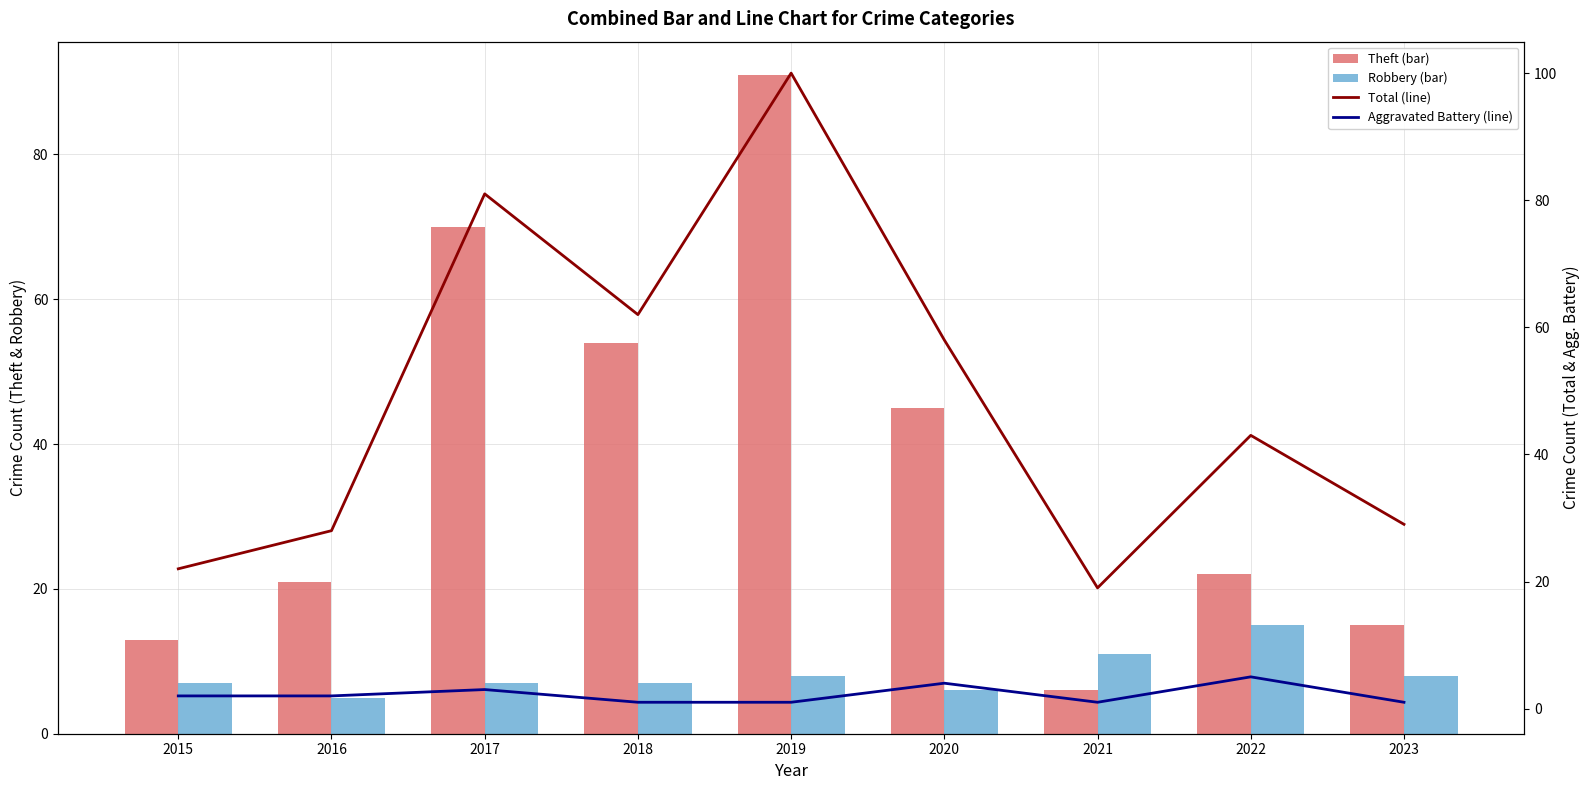

Reading left to right, extract all data points from this chart.

Theft (bar): 2015=13	2016=21	2017=70	2018=54	2019=91	2020=45	2021=6	2022=22	2023=15
Robbery (bar): 2015=7	2016=5	2017=7	2018=7	2019=8	2020=6	2021=11	2022=15	2023=8
Total (line): 2015=22	2016=28	2017=81	2018=62	2019=100	2020=58	2021=19	2022=43	2023=29
Aggravated Battery (line): 2015=2	2016=2	2017=3	2018=1	2019=1	2020=4	2021=1	2022=5	2023=1